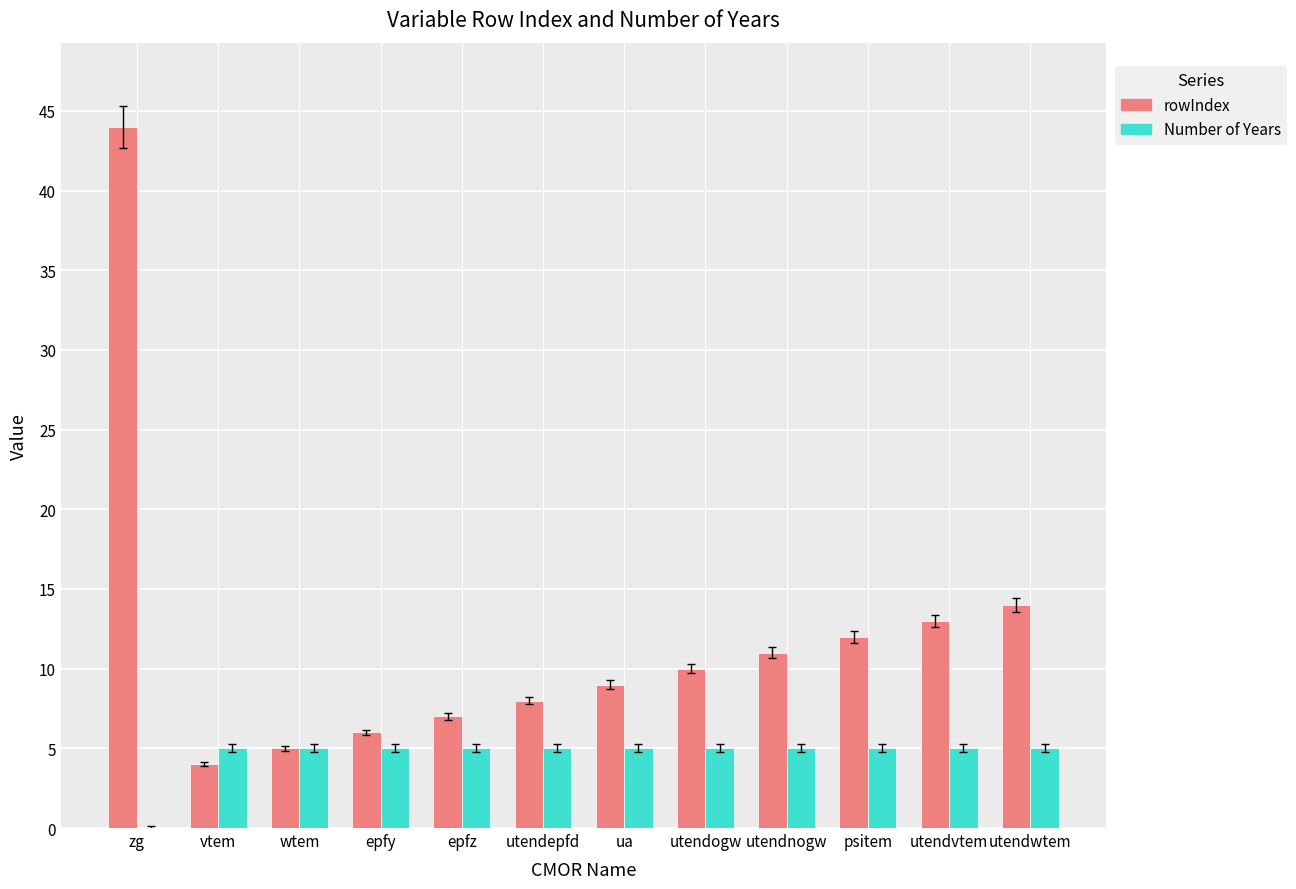

How many Number of Years values are between 5 and 6?

11